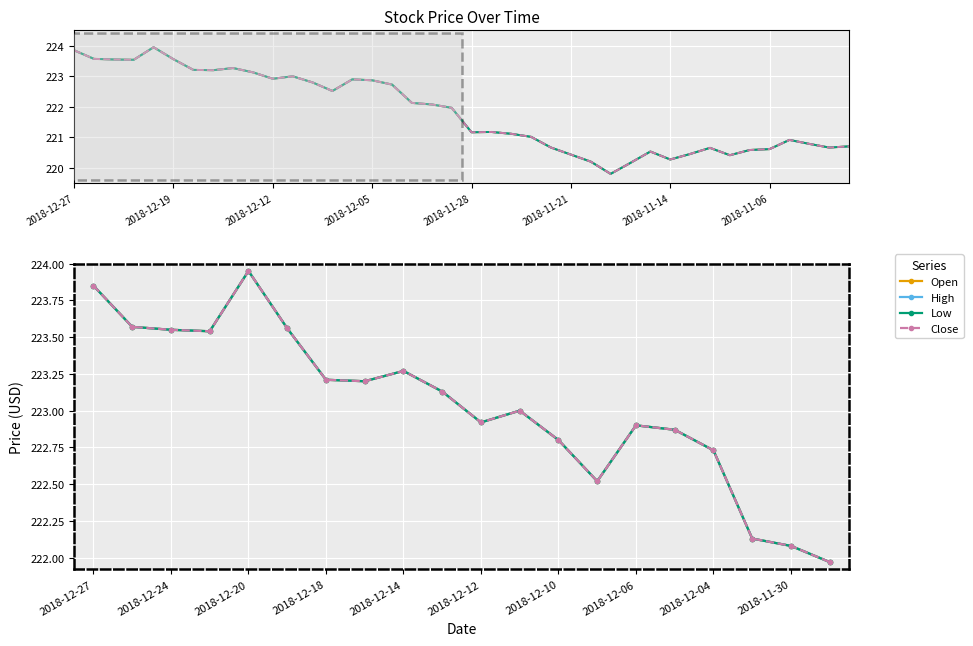

True or false: Open and Close intersect in this chart.

False